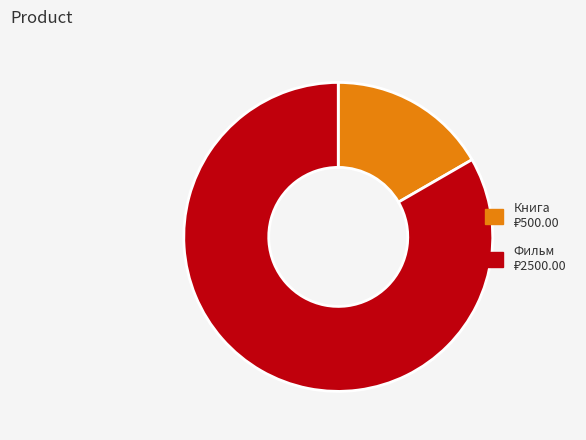

Is there a majority slice in this chart?

Yes